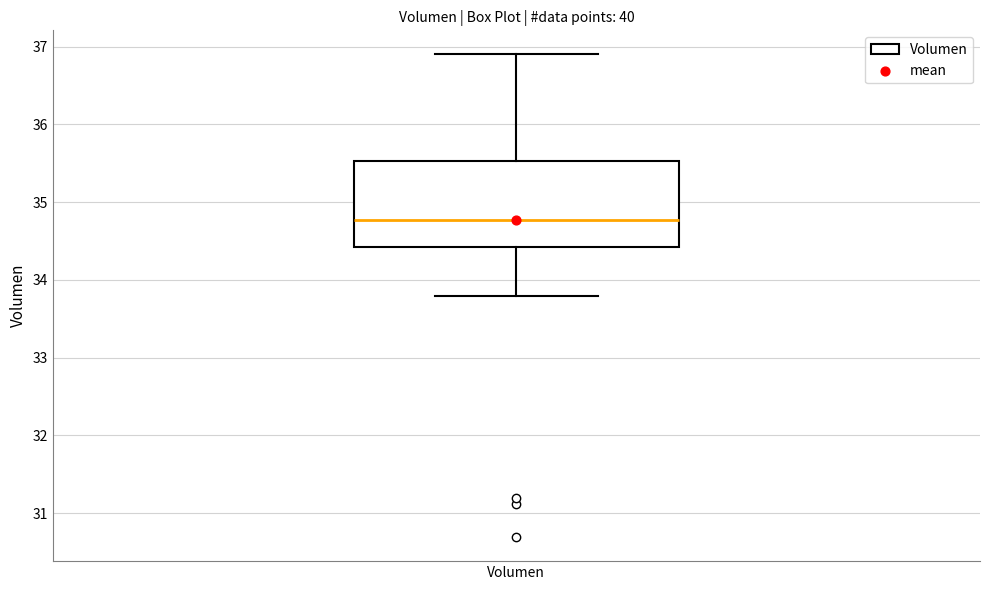

Transcribe this box plot: give where the median line is, the range the box spans, and where the two whiskers end, as read against the y-axis. The values are not printed on the chart, so give them approximately, as read against the axis.

median 34.8, box 34.4 to 35.5, whiskers 33.8 to 36.9